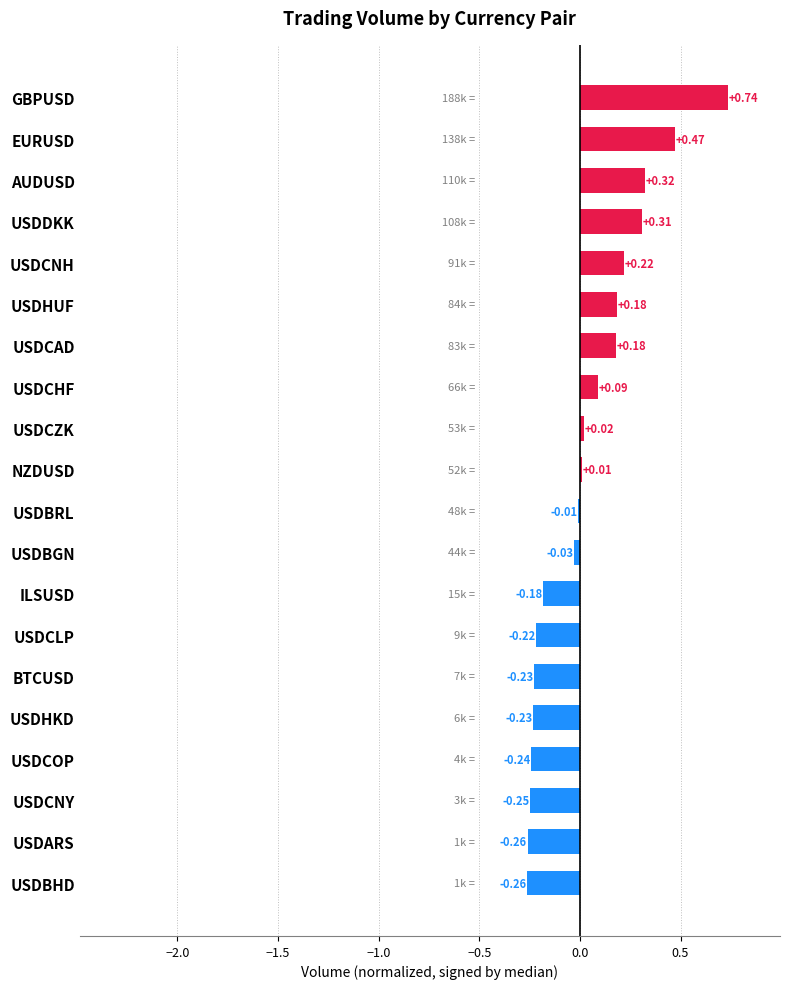

At which category does the chart reach its peak across all series?

GBPUSD